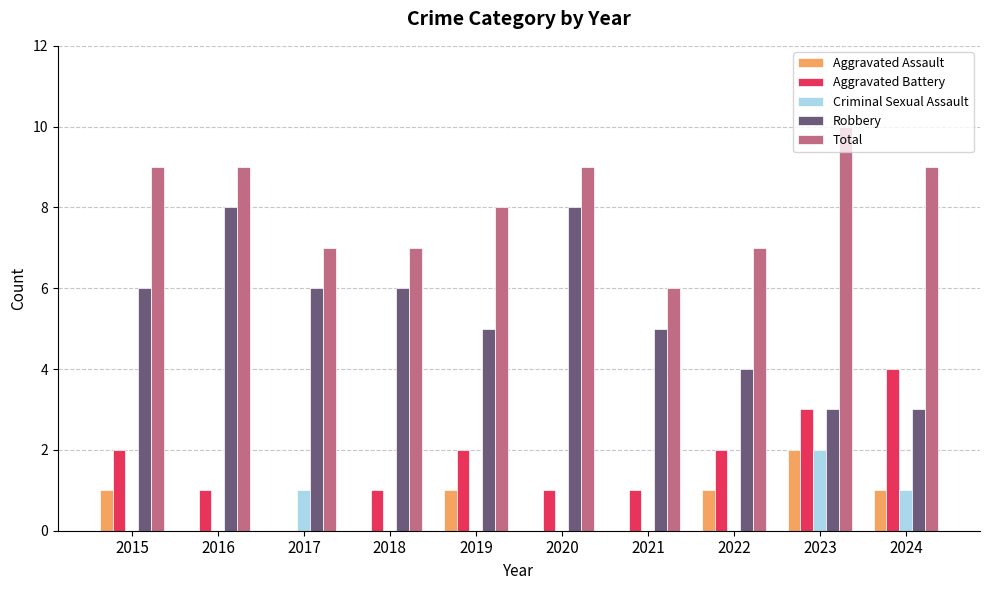

At which category does the chart reach its peak across all series?

2023